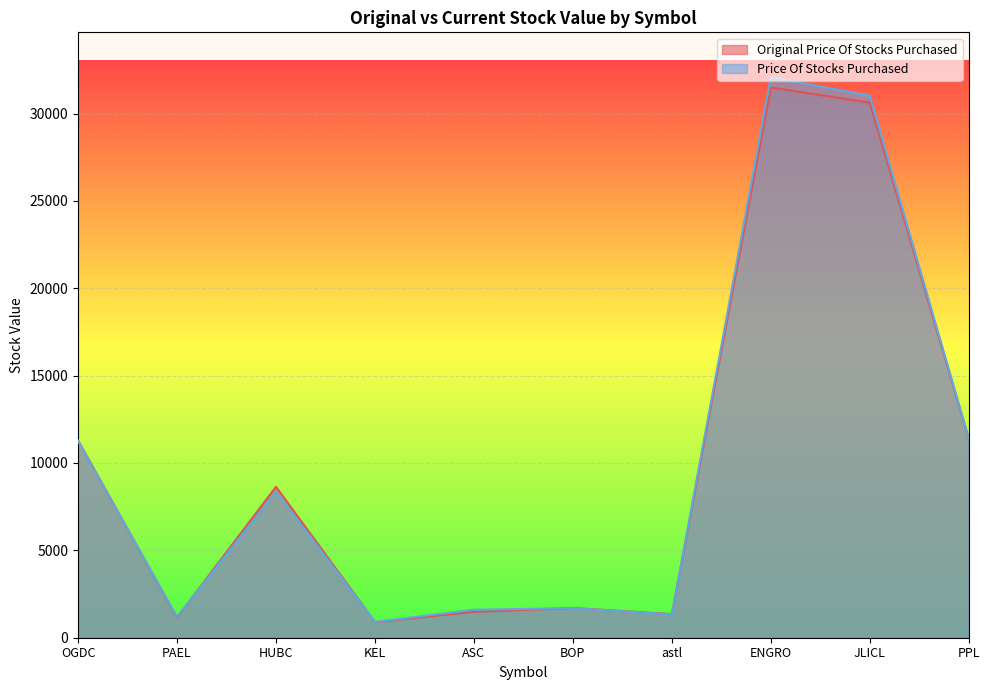

What is the label of the 7th point from the left?

astl